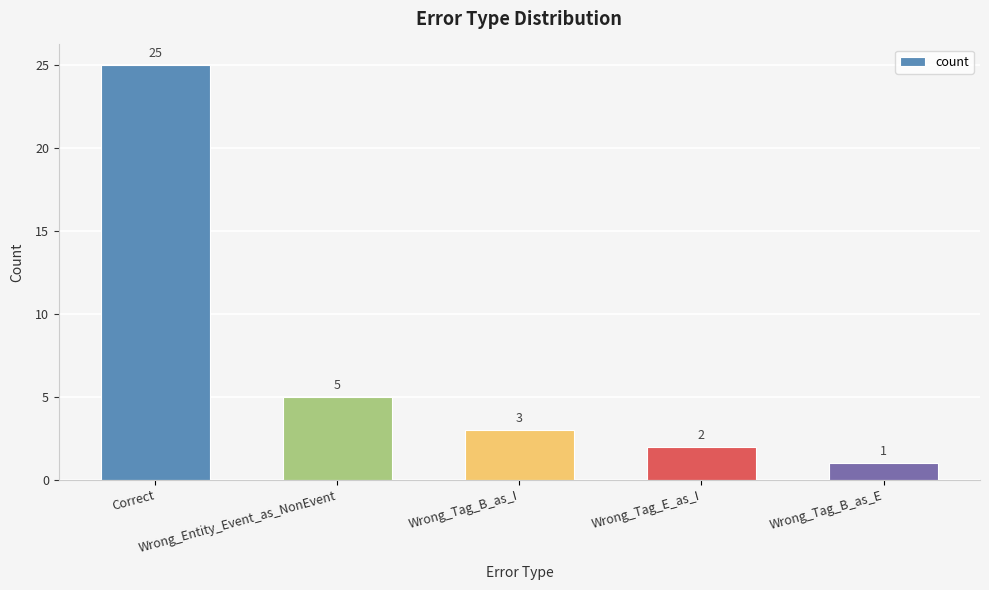

What is the value of the 4th bar from the left?

2